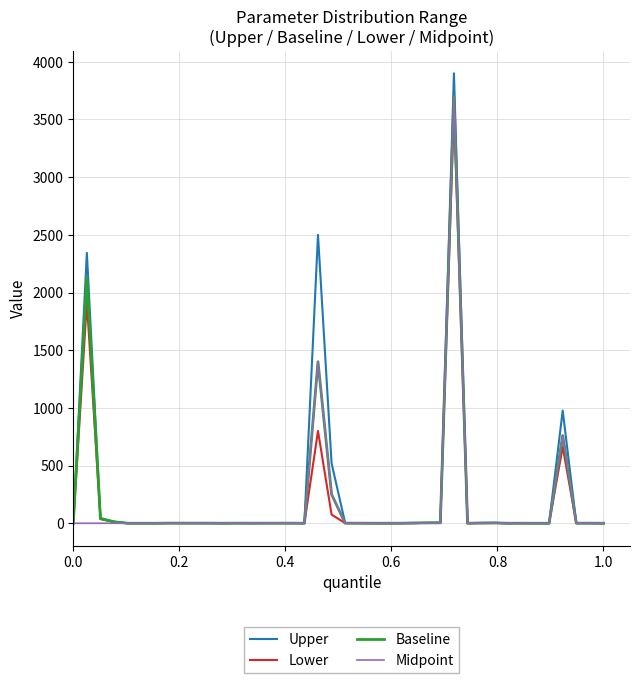

What is the difference between the maximum and minimum values in the Upper series?

3900.0